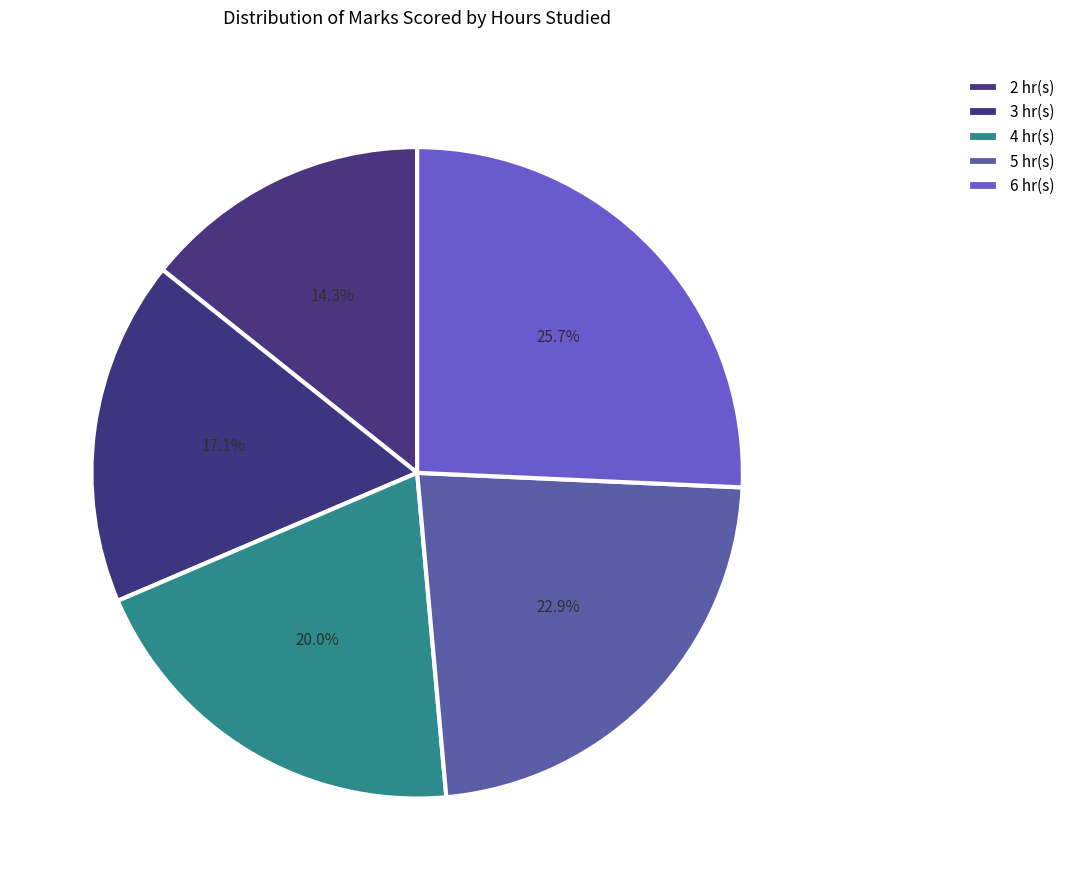

To the nearest percent, what is the difference between the largest and smallest slice percentages?

11%